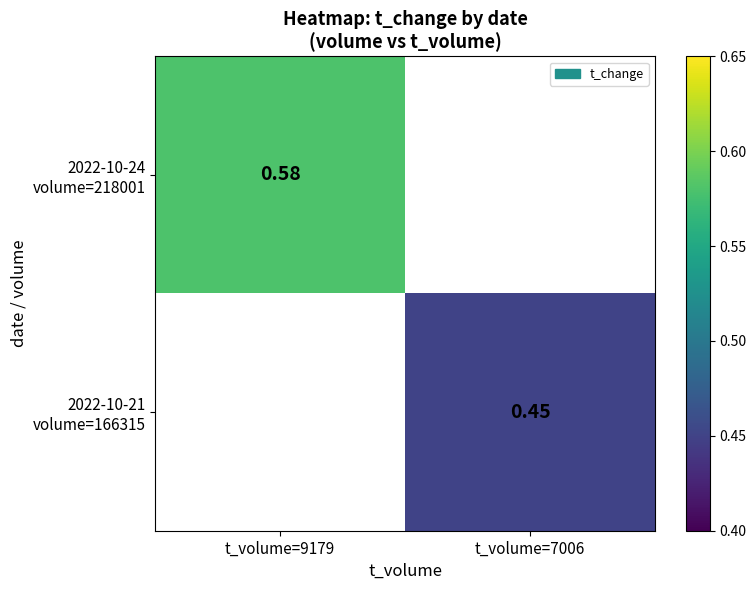

List the series in order of their peak value, lowest first.

2022-10-24 volume=218001, 2022-10-21 volume=166315